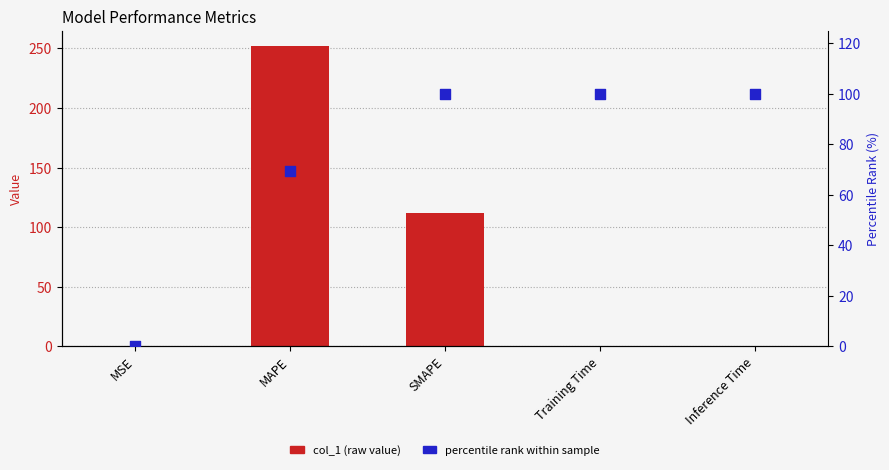

What is the total value across all series at MAPE?

321.5